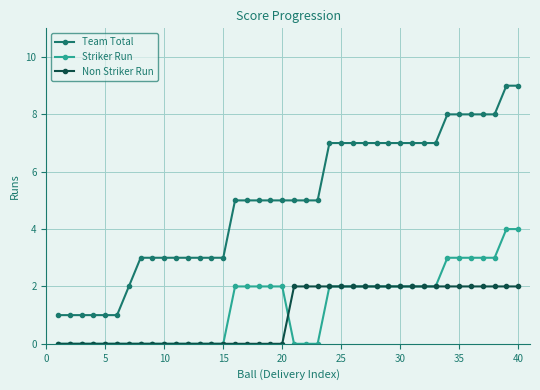

What is the sum of all Striker Run values?

53